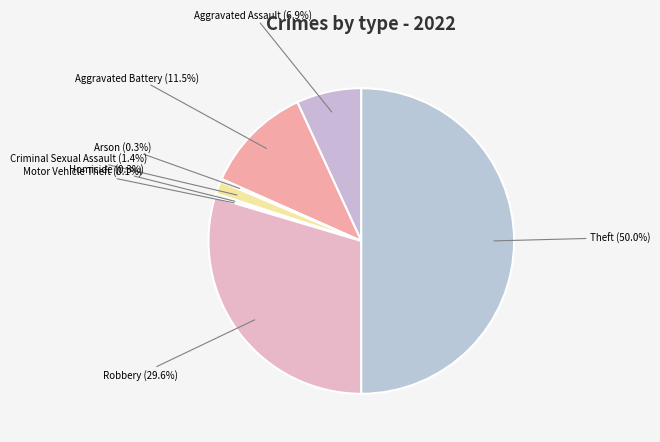

What is the largest slice in the pie chart?

Theft